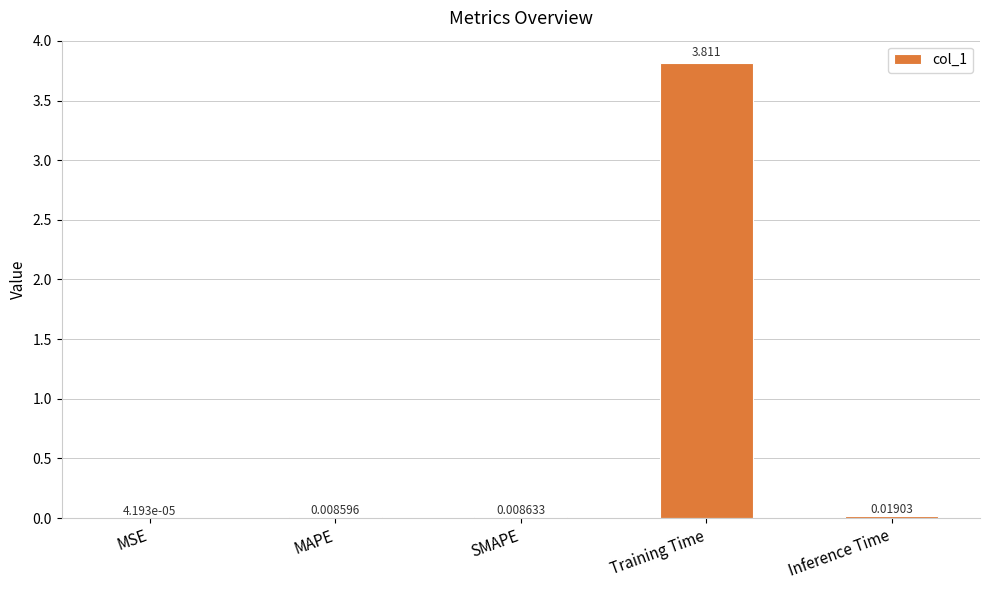

How many categories are shown in the chart?

5